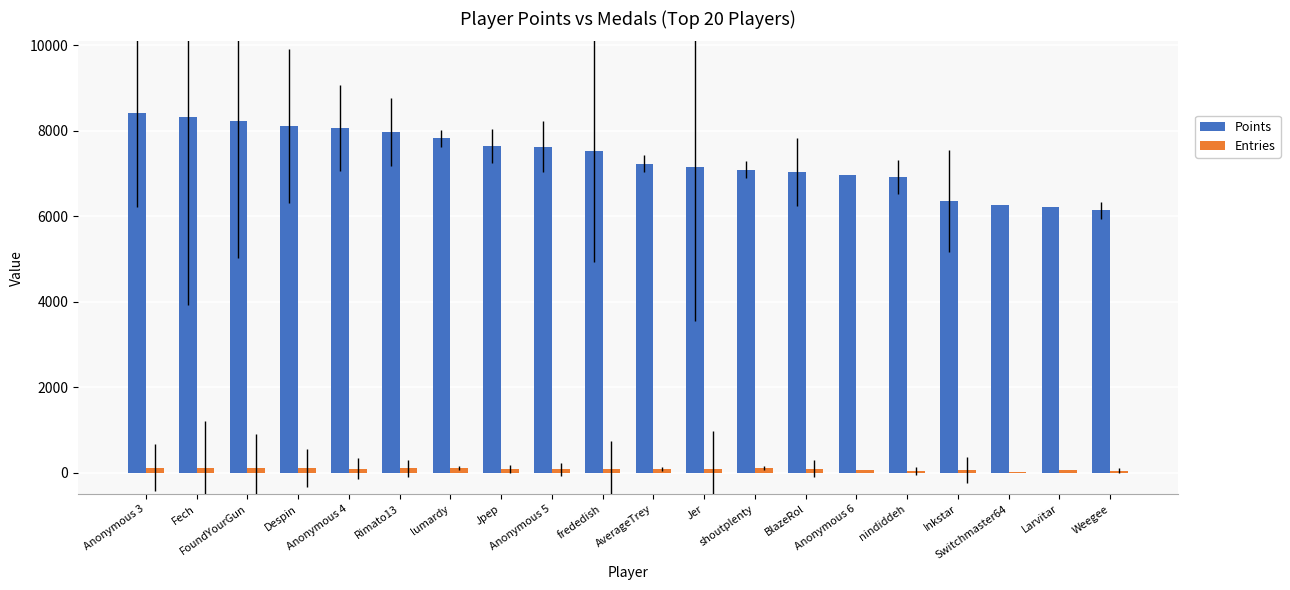

Which series has the largest total across all categories?

Points